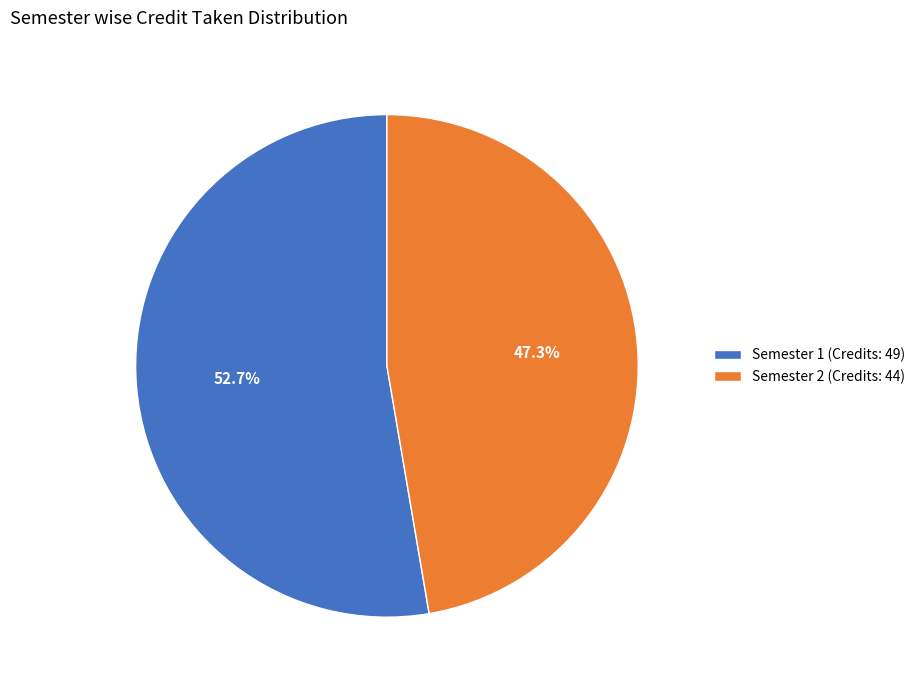

What is the ratio of the value at Semester 1 (Credits: 49) to the value at Semester 2 (Credits: 44)?

1.1